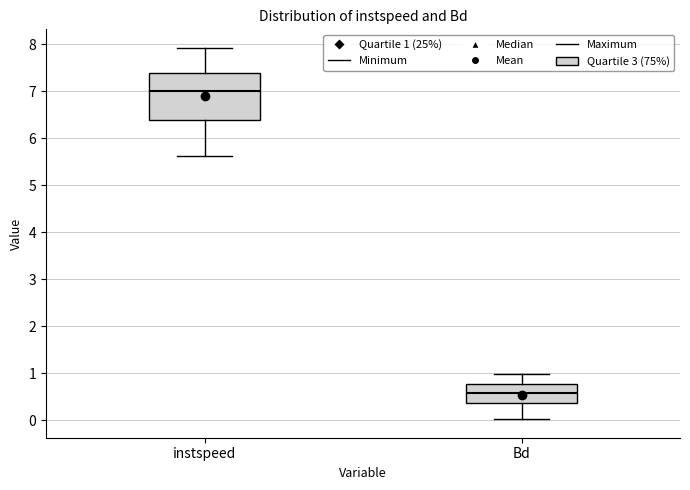

Which box has the highest median line?

instspeed